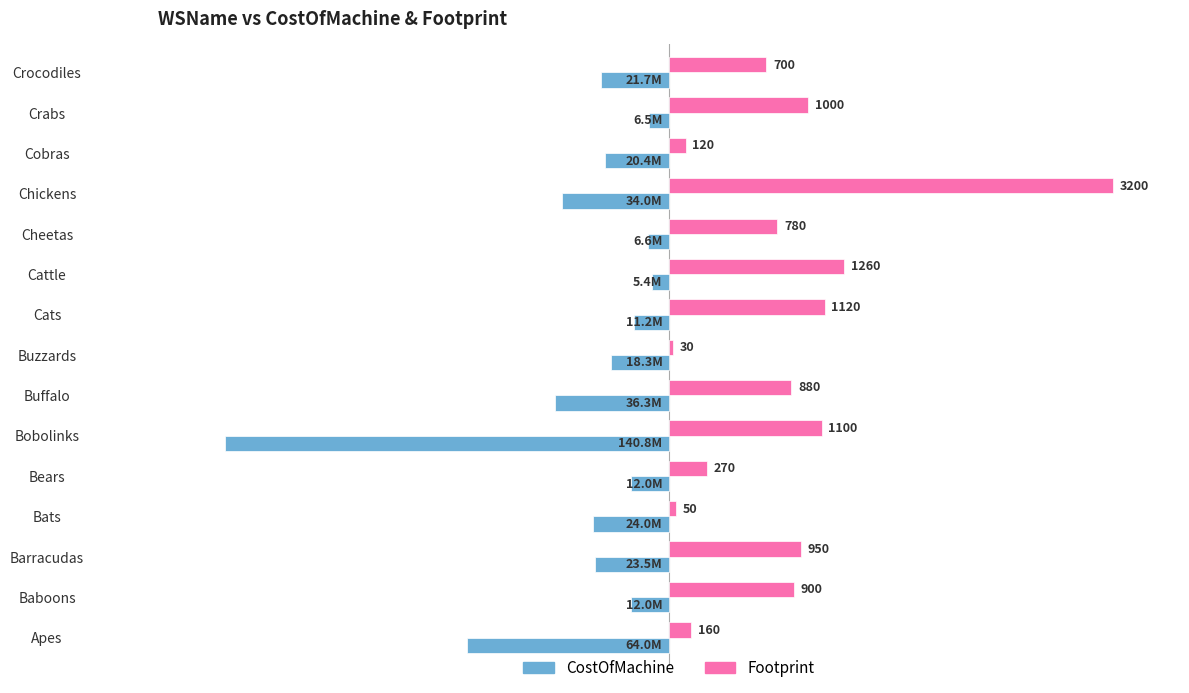

What are all the series names shown in the legend?

CostOfMachine, Footprint